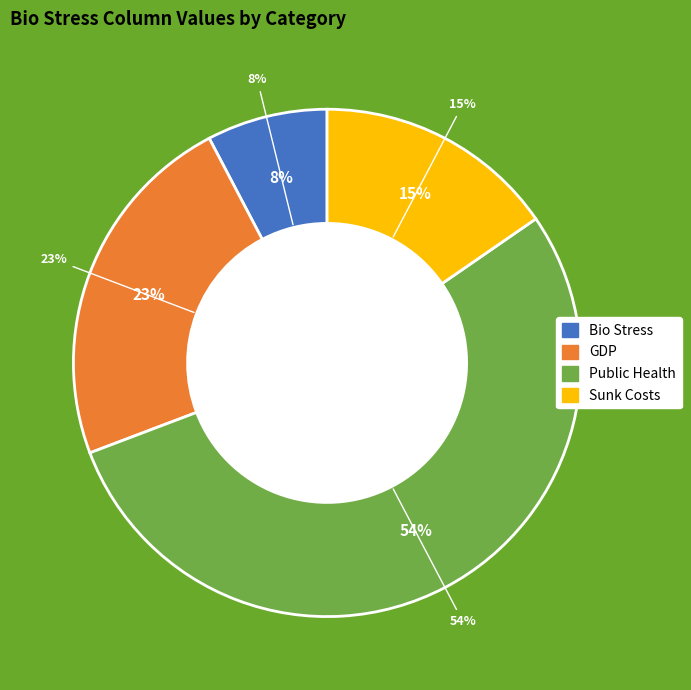

Between Bio Stress and Public Health, which is larger?

Public Health